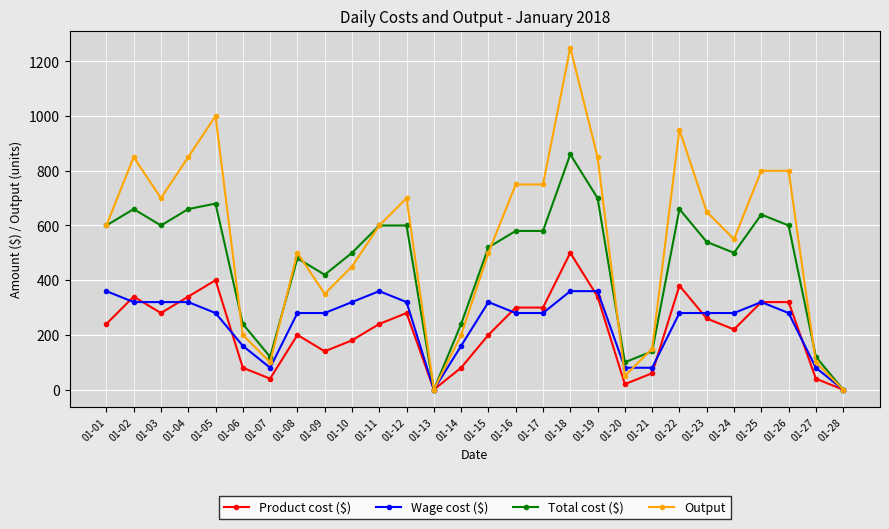

Which series changed the most between 01-03 and 01-07?

Output